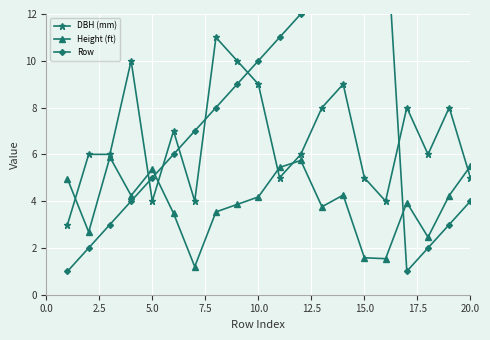

How many intersections are there between DBH (mm) and Row?

6